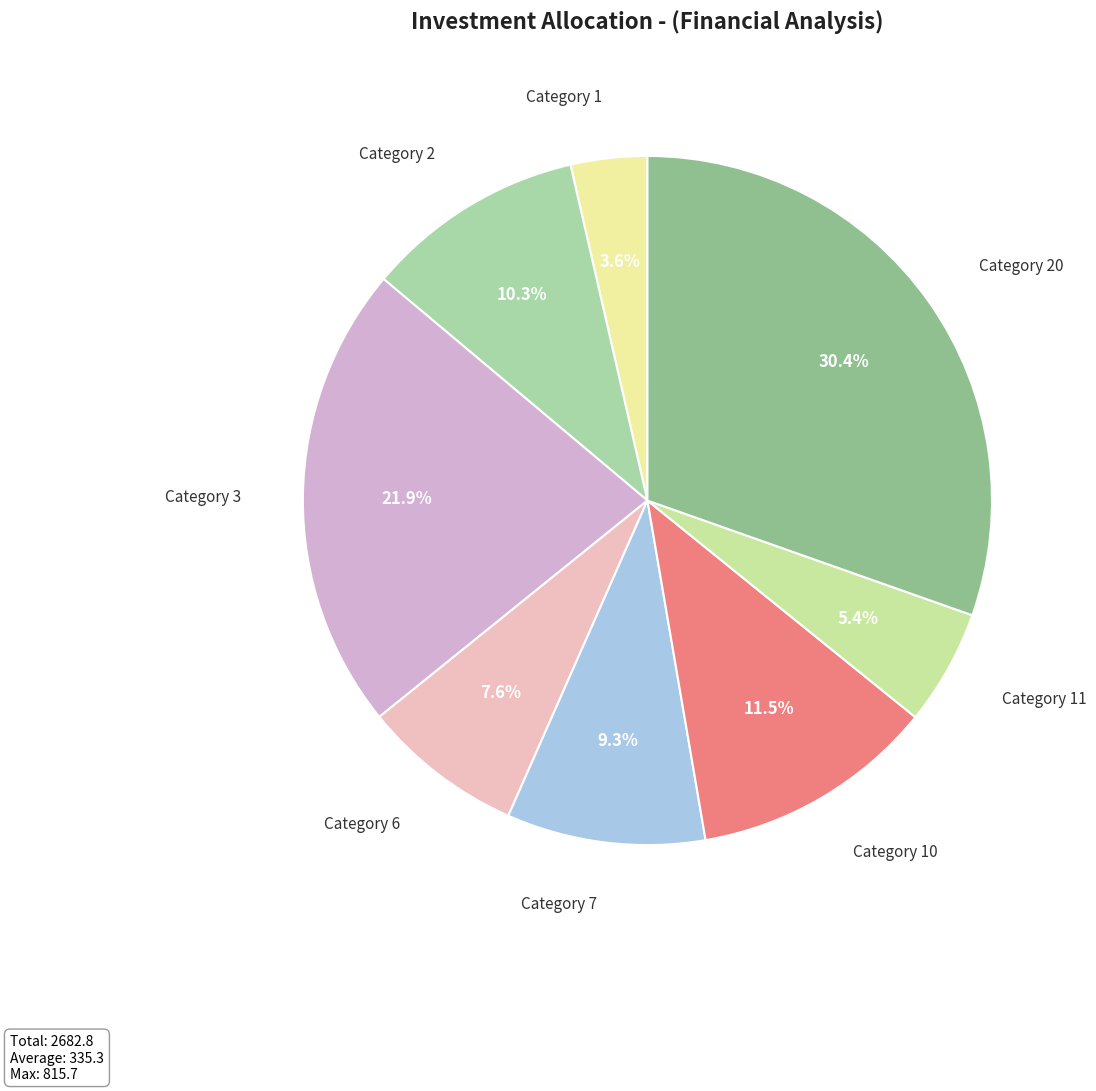

Count the number of slices in the pie.

8